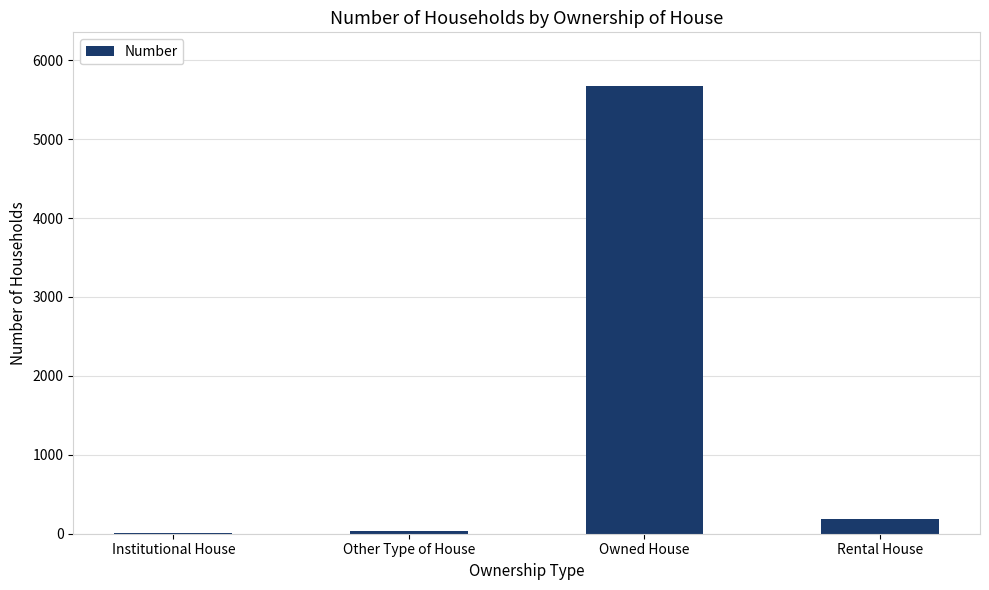

Which category has the highest value across all series?

Owned House